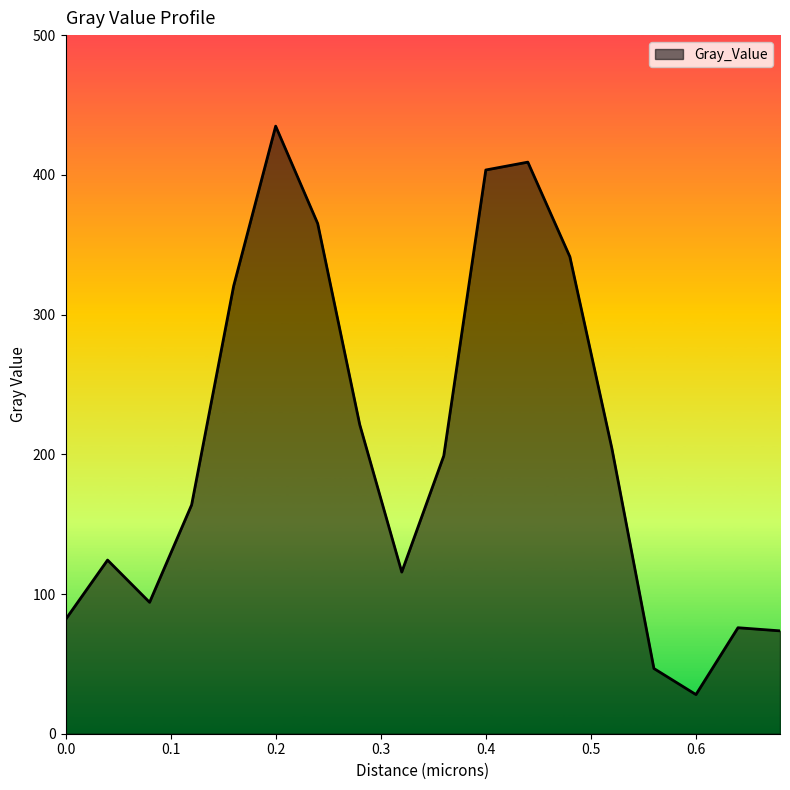

What is the smallest value displayed?

28.0